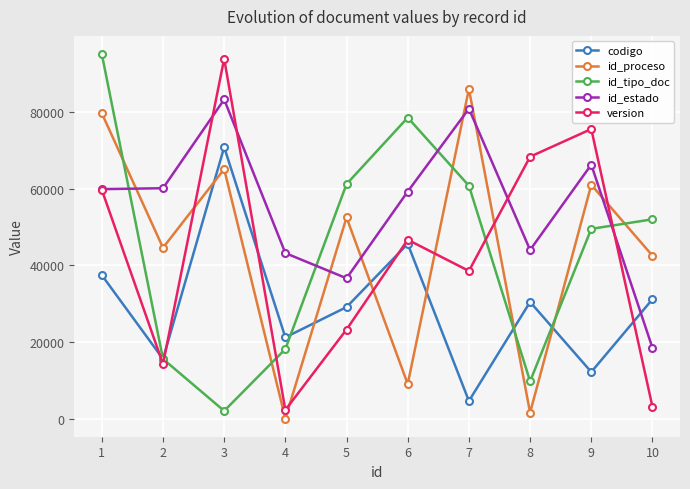

Is the value of id_estado at 3 greater than the value of id_tipo_doc at 10?

Yes